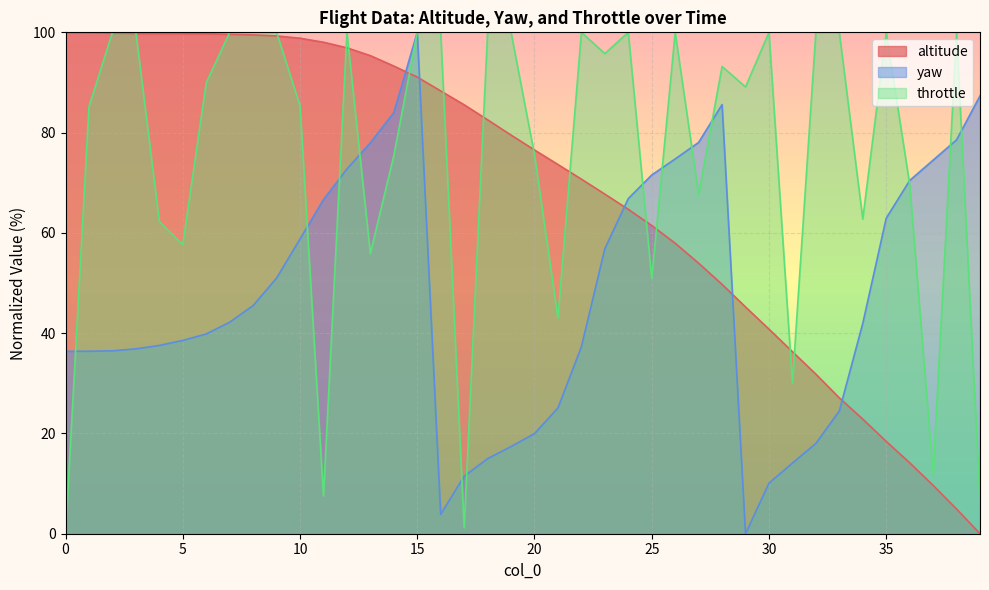

How many lines are shown in the chart?

3